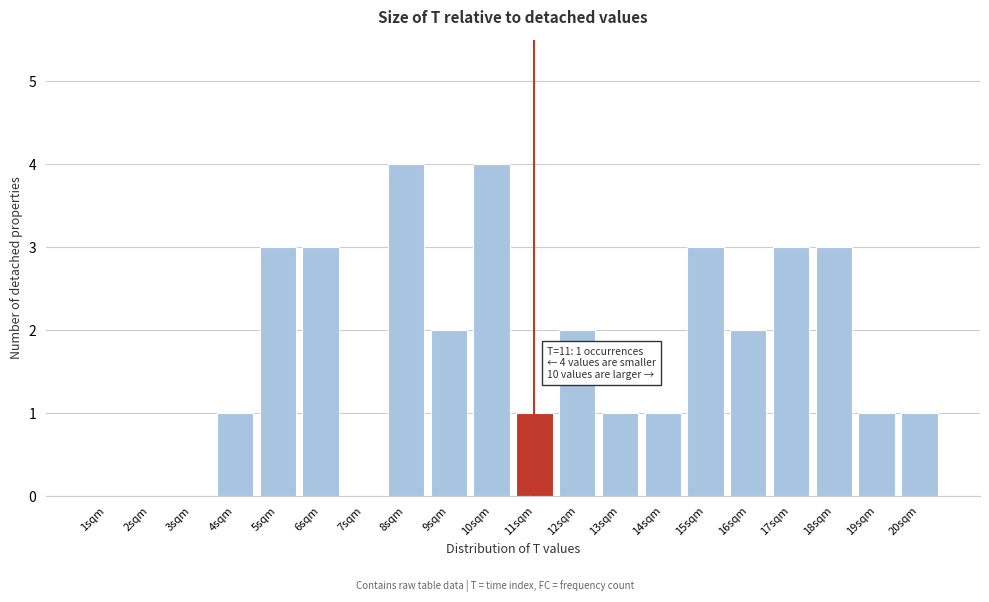

Reading left to right, list all the values displayed in this chart.

1sqm=0	2sqm=0	3sqm=0	4sqm=1	5sqm=3	6sqm=3	7sqm=0	8sqm=4	9sqm=2	10sqm=4	11sqm=1	12sqm=2	13sqm=1	14sqm=1	15sqm=3	16sqm=2	17sqm=3	18sqm=3	19sqm=1	20sqm=1